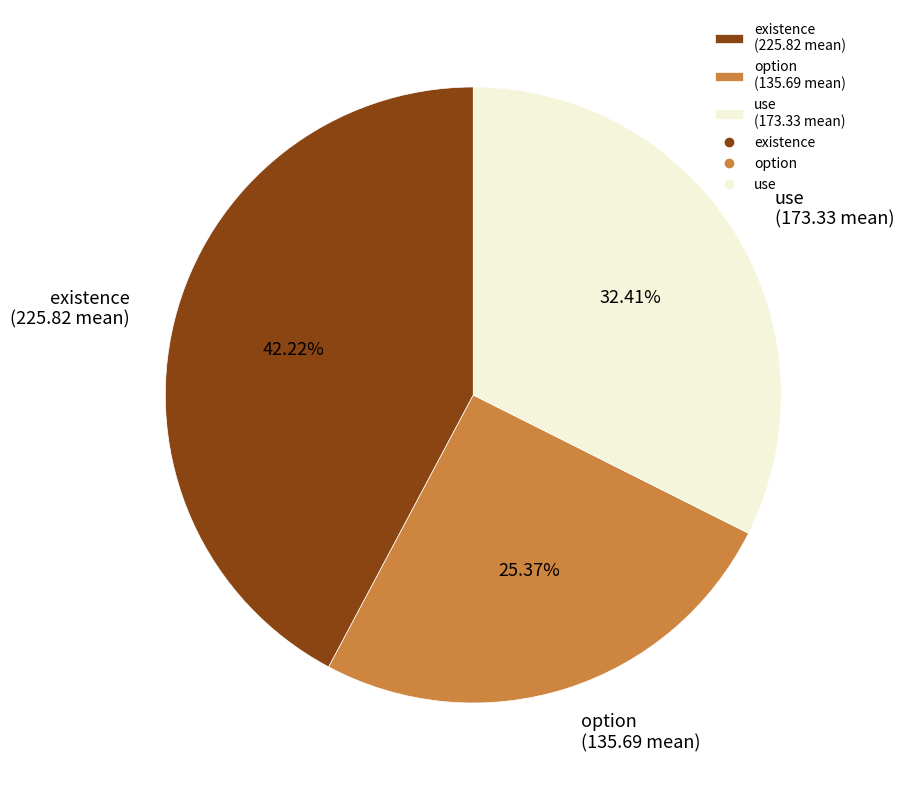

True or false: option accounts for 15% of the total.

False